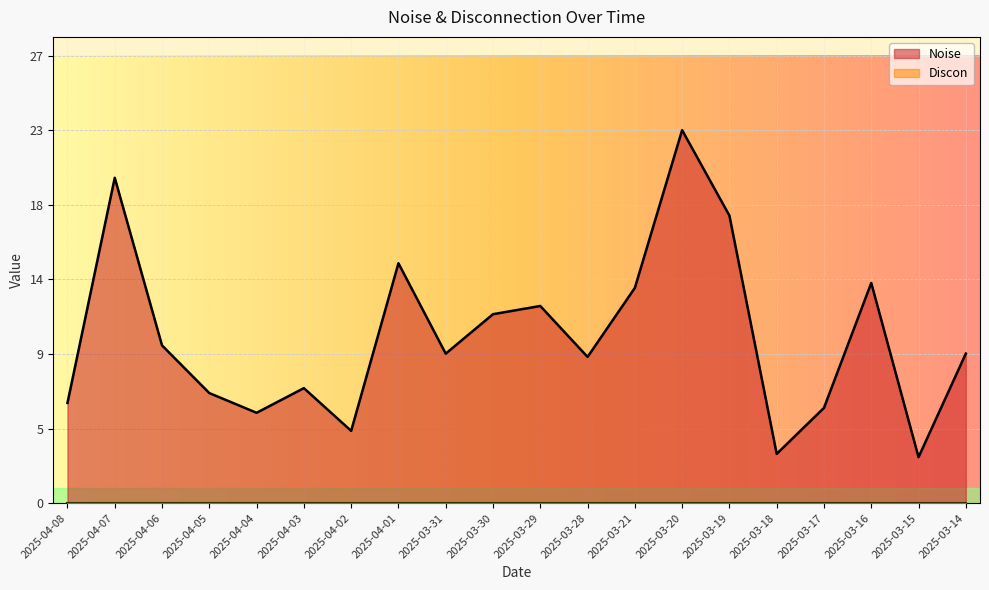

How many lines are shown in the chart?

1